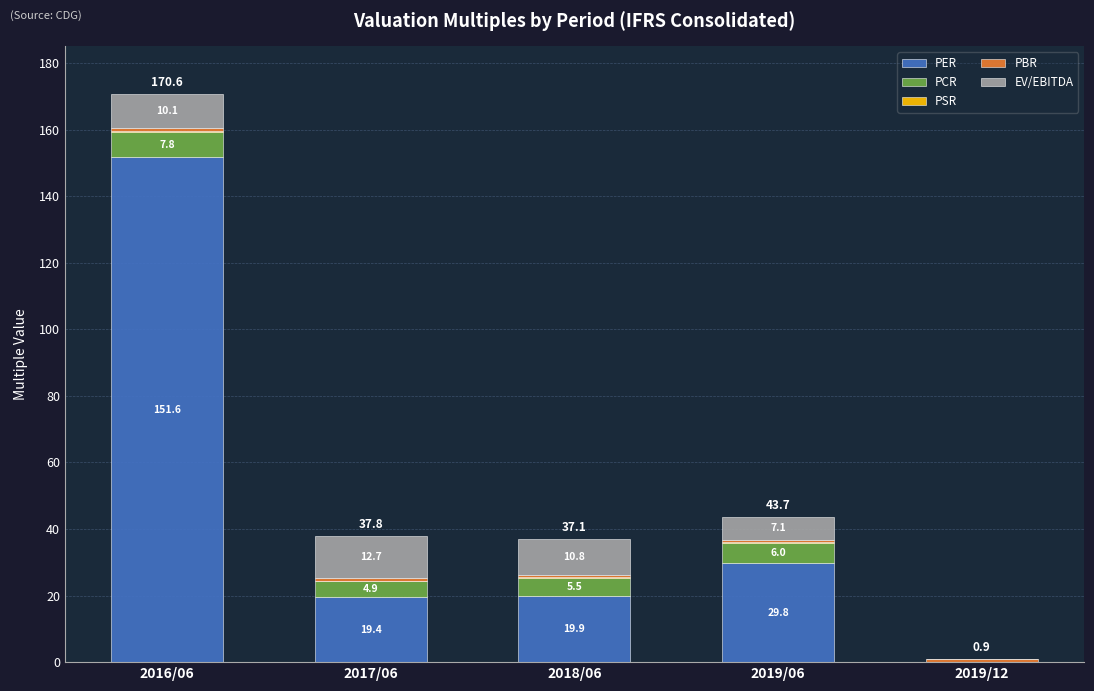

Which category has the highest value in the PER series?

2016/06